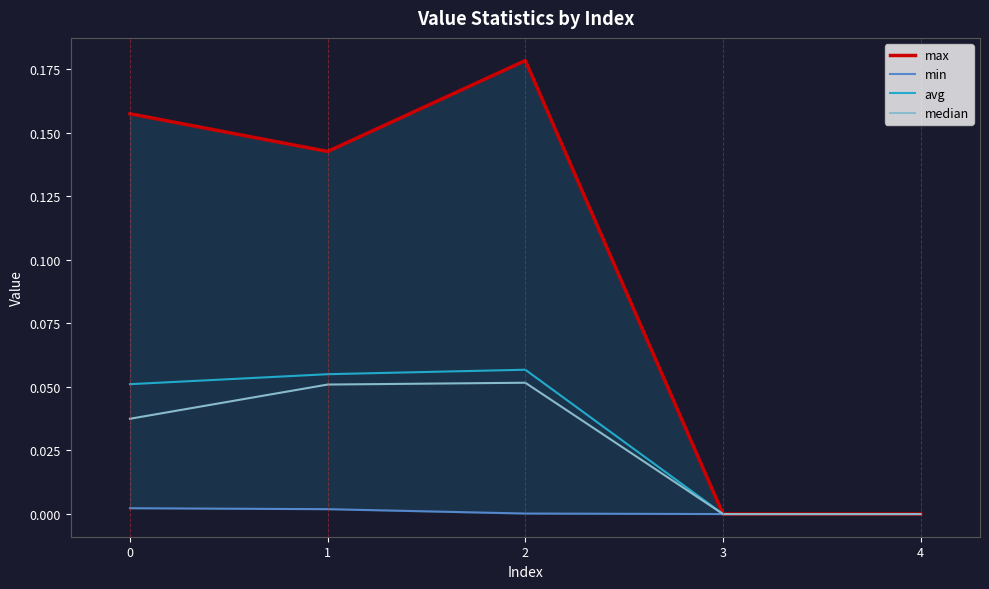

How many interior local valleys does the max series have?

1